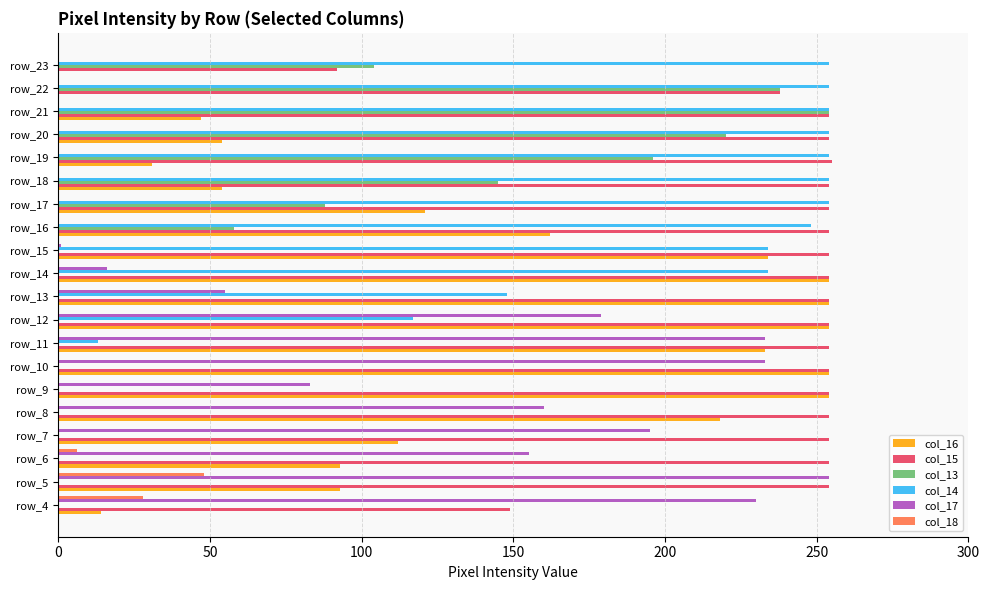

What is the greatest value displayed?

255